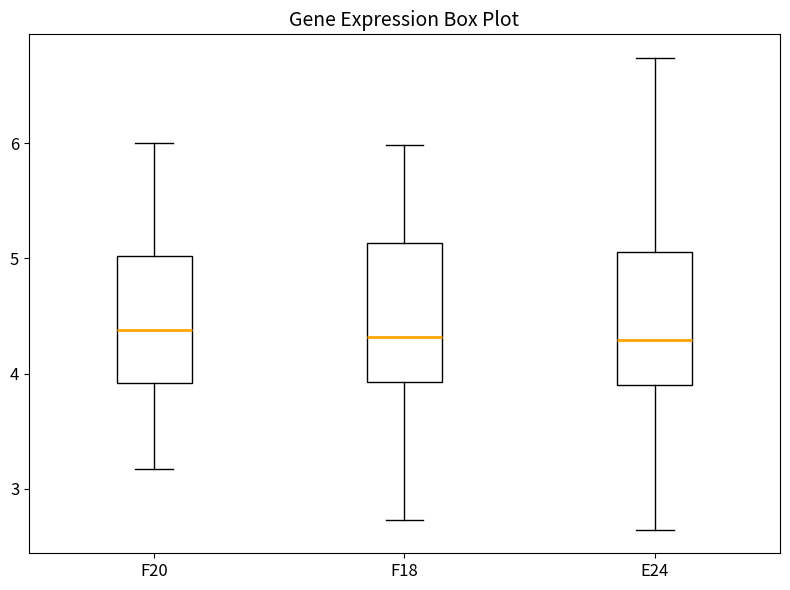

Reading left to right, read every box against the y-axis: the position of its median line, the range the box covers, and the ends of its whiskers. The values are not printed on the chart, so give them approximately, as read against the axis.

F20: median 4.4, box 3.9 to 5.0, whiskers 3.2 to 6.0
F18: median 4.3, box 3.9 to 5.1, whiskers 2.7 to 6.0
E24: median 4.3, box 3.9 to 5.1, whiskers 2.6 to 6.7